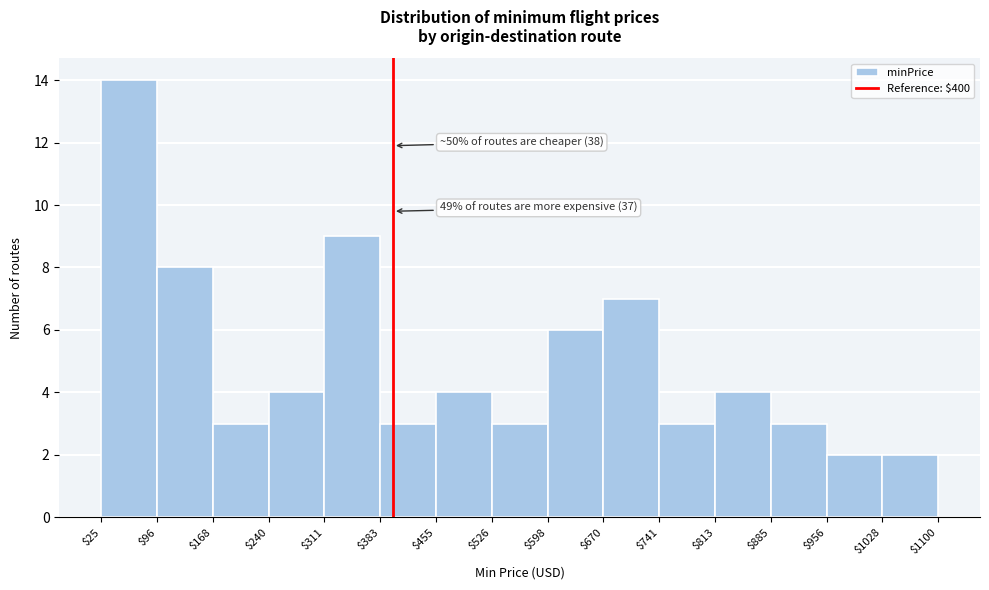

Which range on the x-axis has the tallest bar?

$25 to $96